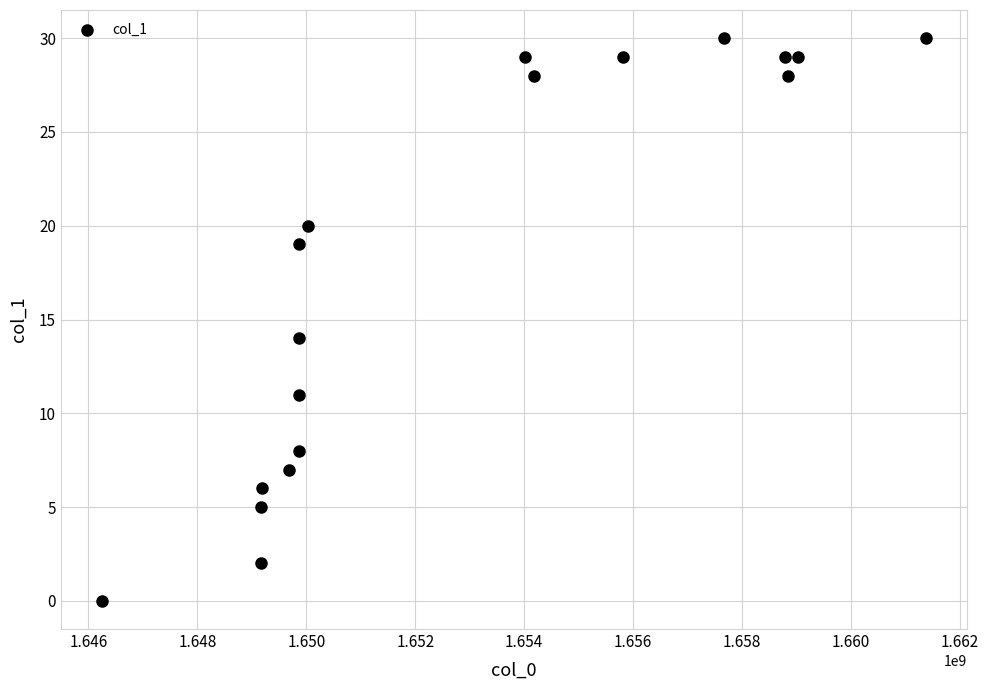

What is the range of Y values (max minus min)?

30